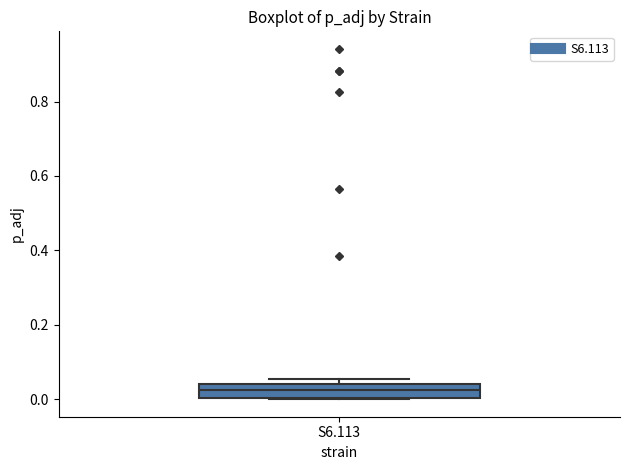

Read this box plot against the y-axis: the position of the median line, the range covered by the box, and the ends of both whiskers. The values are not printed on the chart, so give them approximately, as read against the axis.

median 0.02, box 0.00 to 0.04, whiskers 0.00 to 0.06